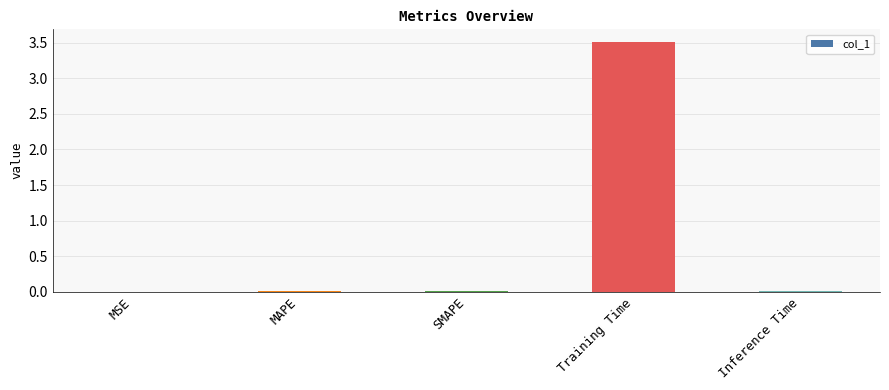

What is the sum of all values?

3.6